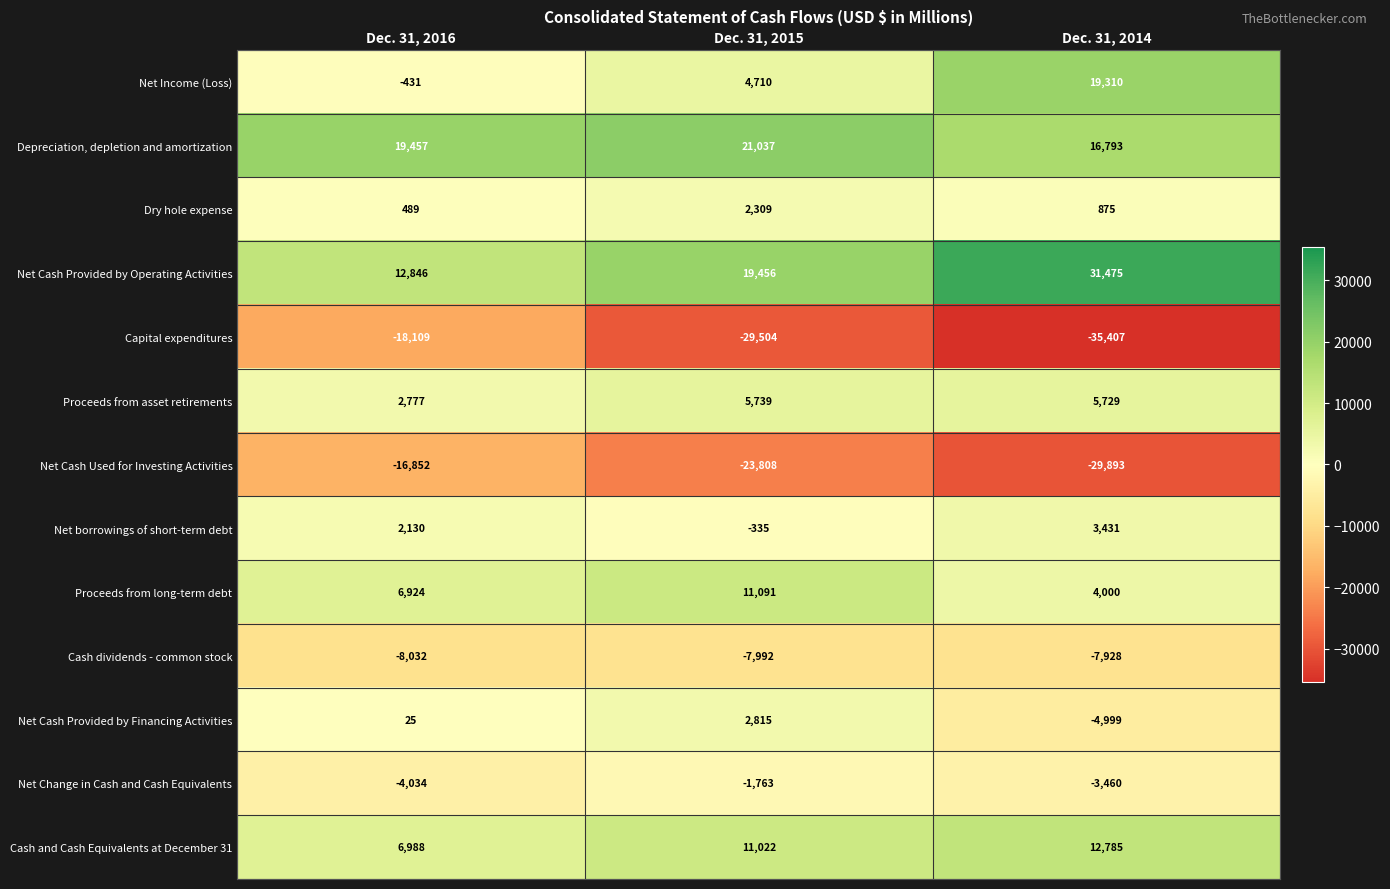

What is the difference between the highest and lowest values at Dec. 31, 2014?

66882